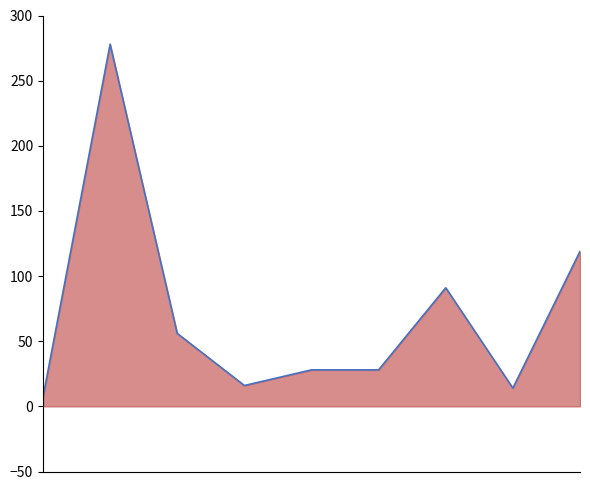

The chart shows a value of 136 at 6. True or false?

False